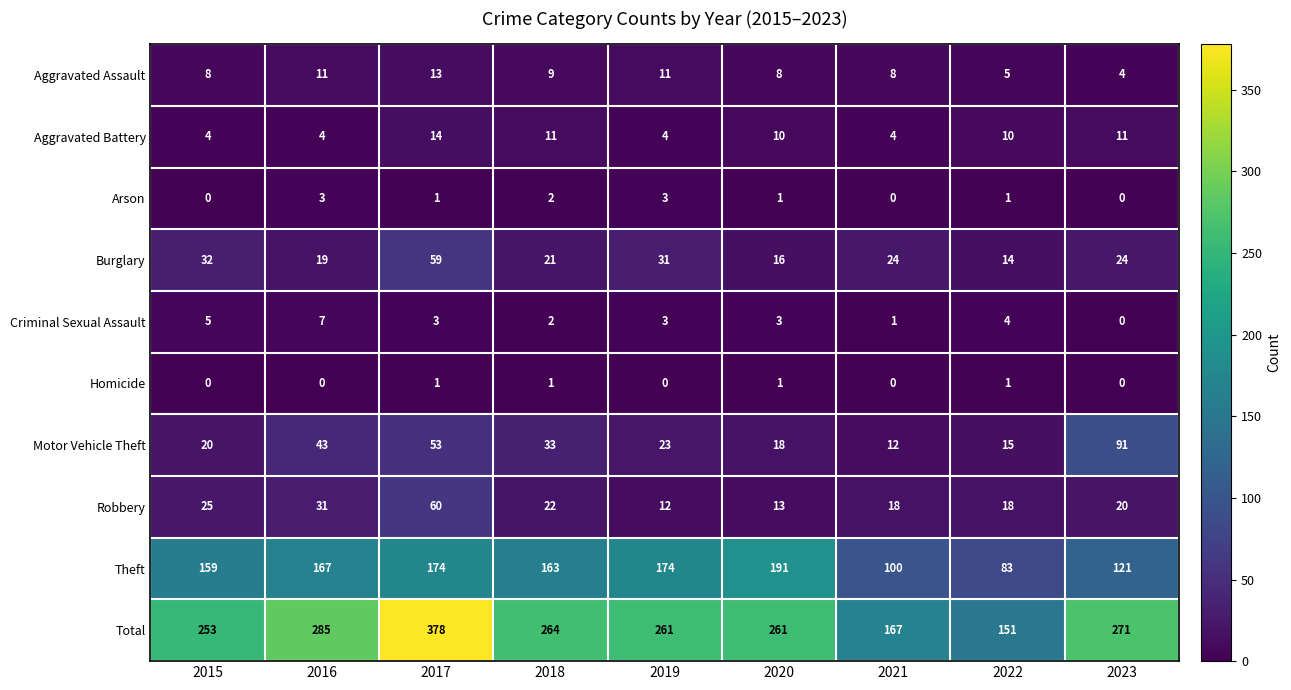

What is the minimum value for Robbery?

12